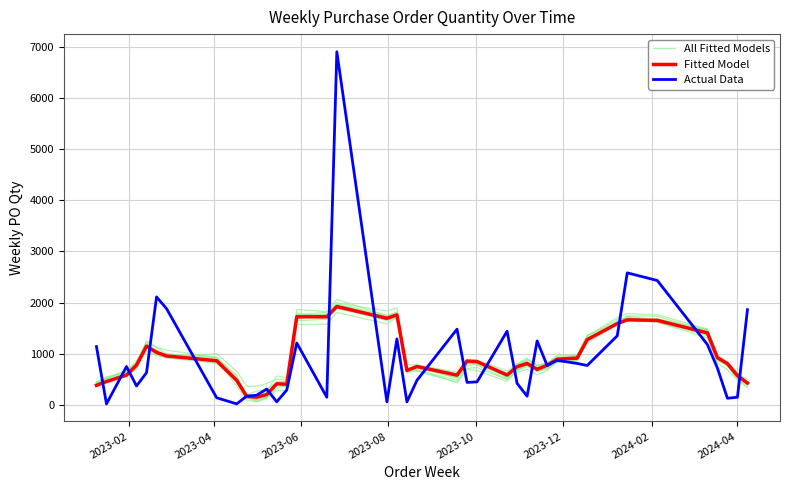

What are all the series names shown in the legend?

All Fitted Models, Fitted Model, Actual Data